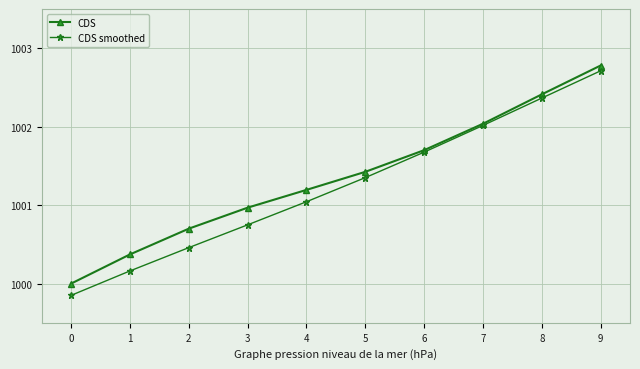

What are all the series names shown in the legend?

CDS, CDS smoothed